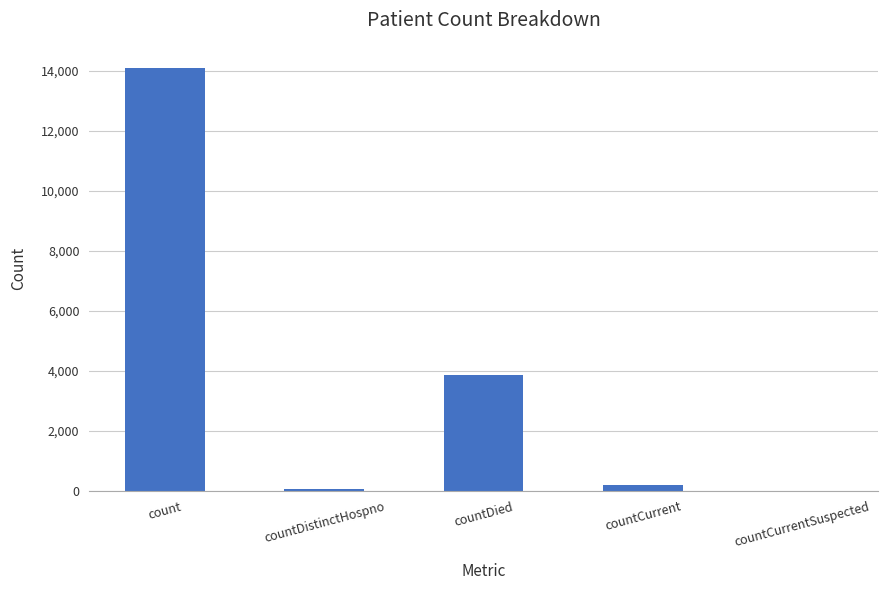

The chart shows a value of 3852 at countDied. True or false?

True